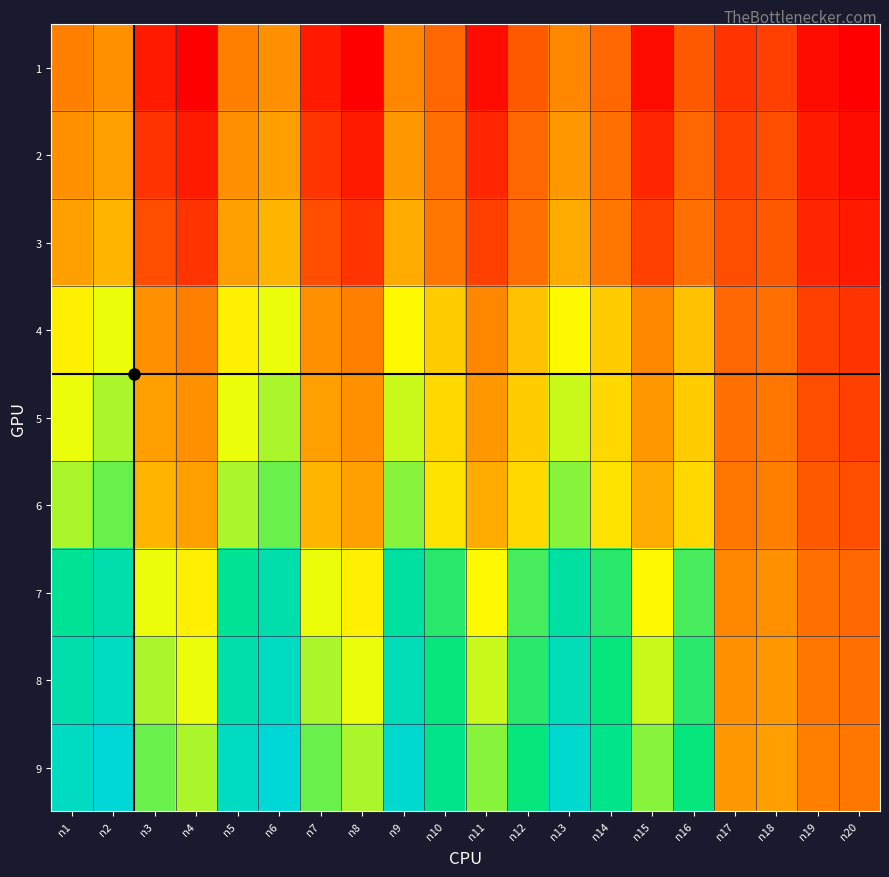

Count the number of data series in this chart.

9